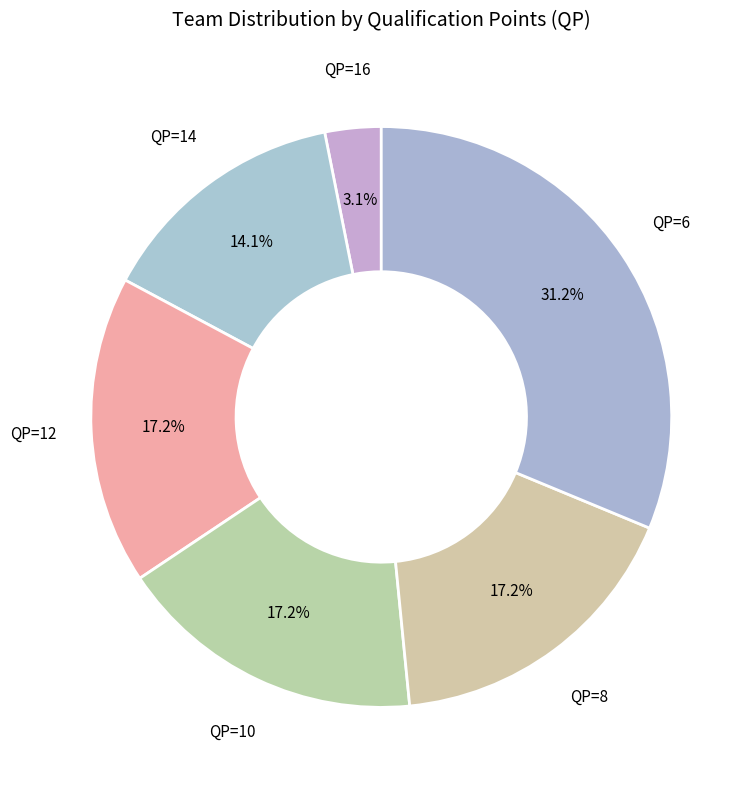

How many segments does this pie chart have?

6